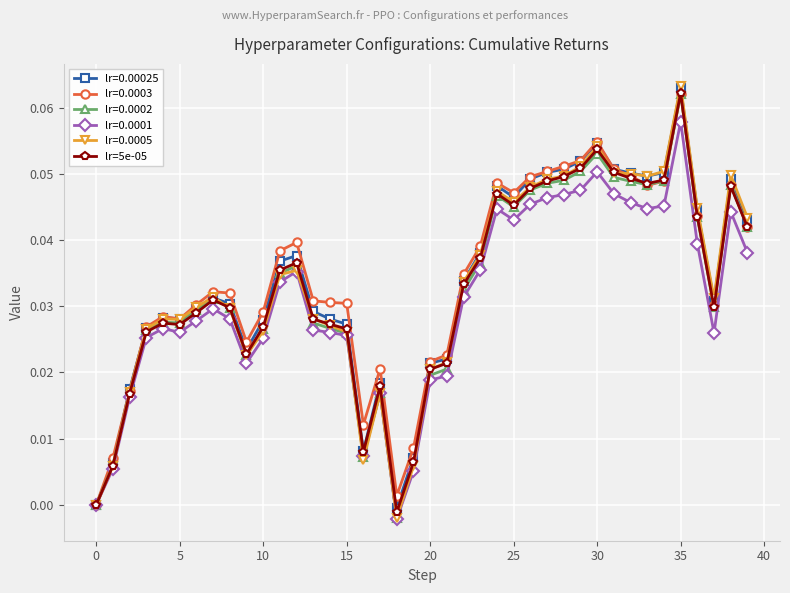

Which series has the largest range (max minus min)?

lr=0.0005